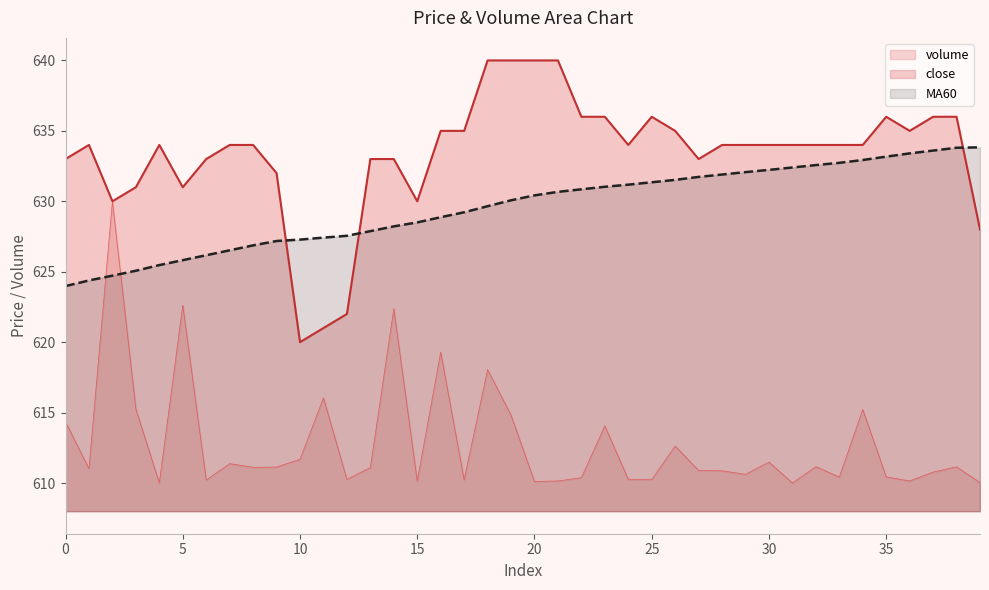

What are all the series names shown in the legend?

volume, close, MA60